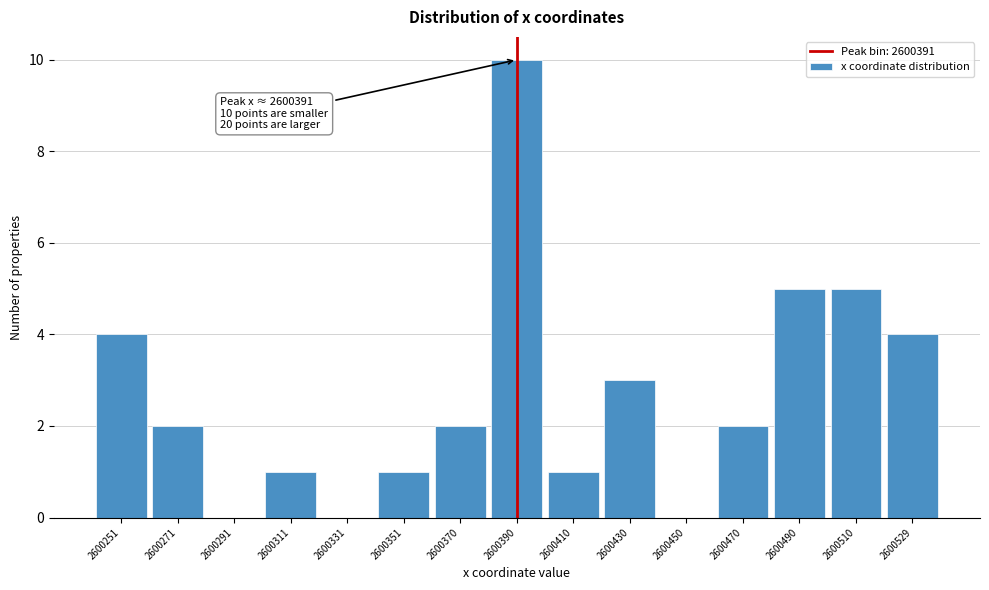

Over which range of the x-axis is the bar tallest?

2600380 to 2600400